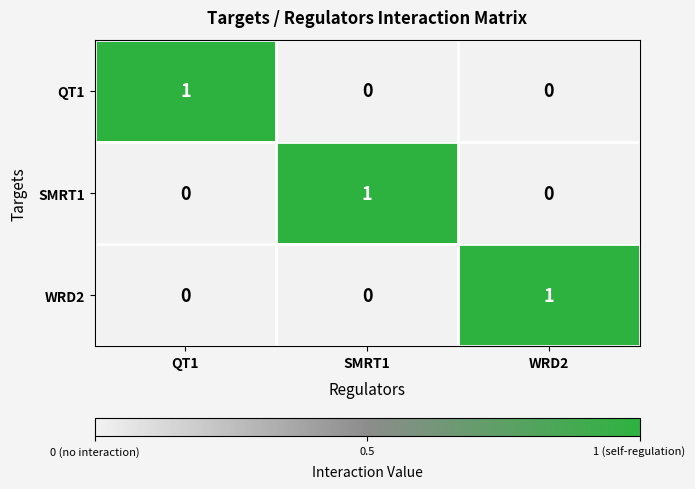

The value of WRD2 at WRD2 is 1. True or false?

True